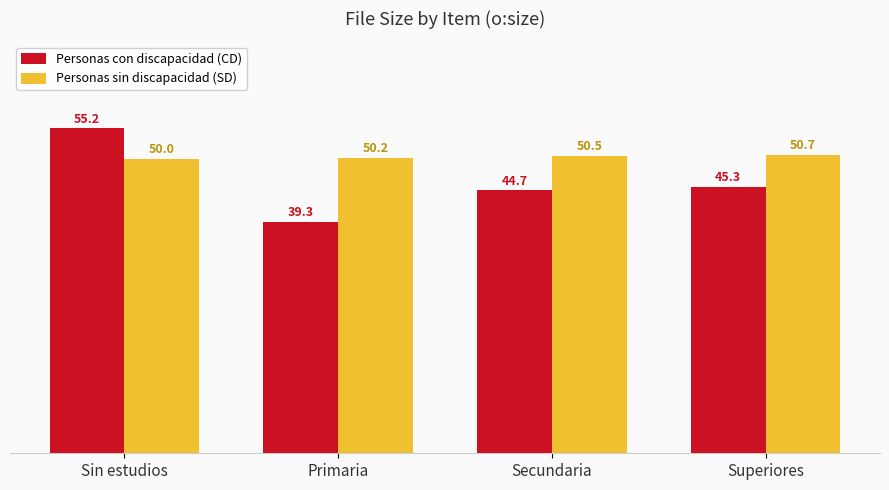

What is the difference between the Personas con discapacidad (CD) values at Superiores and Primaria?

6.0